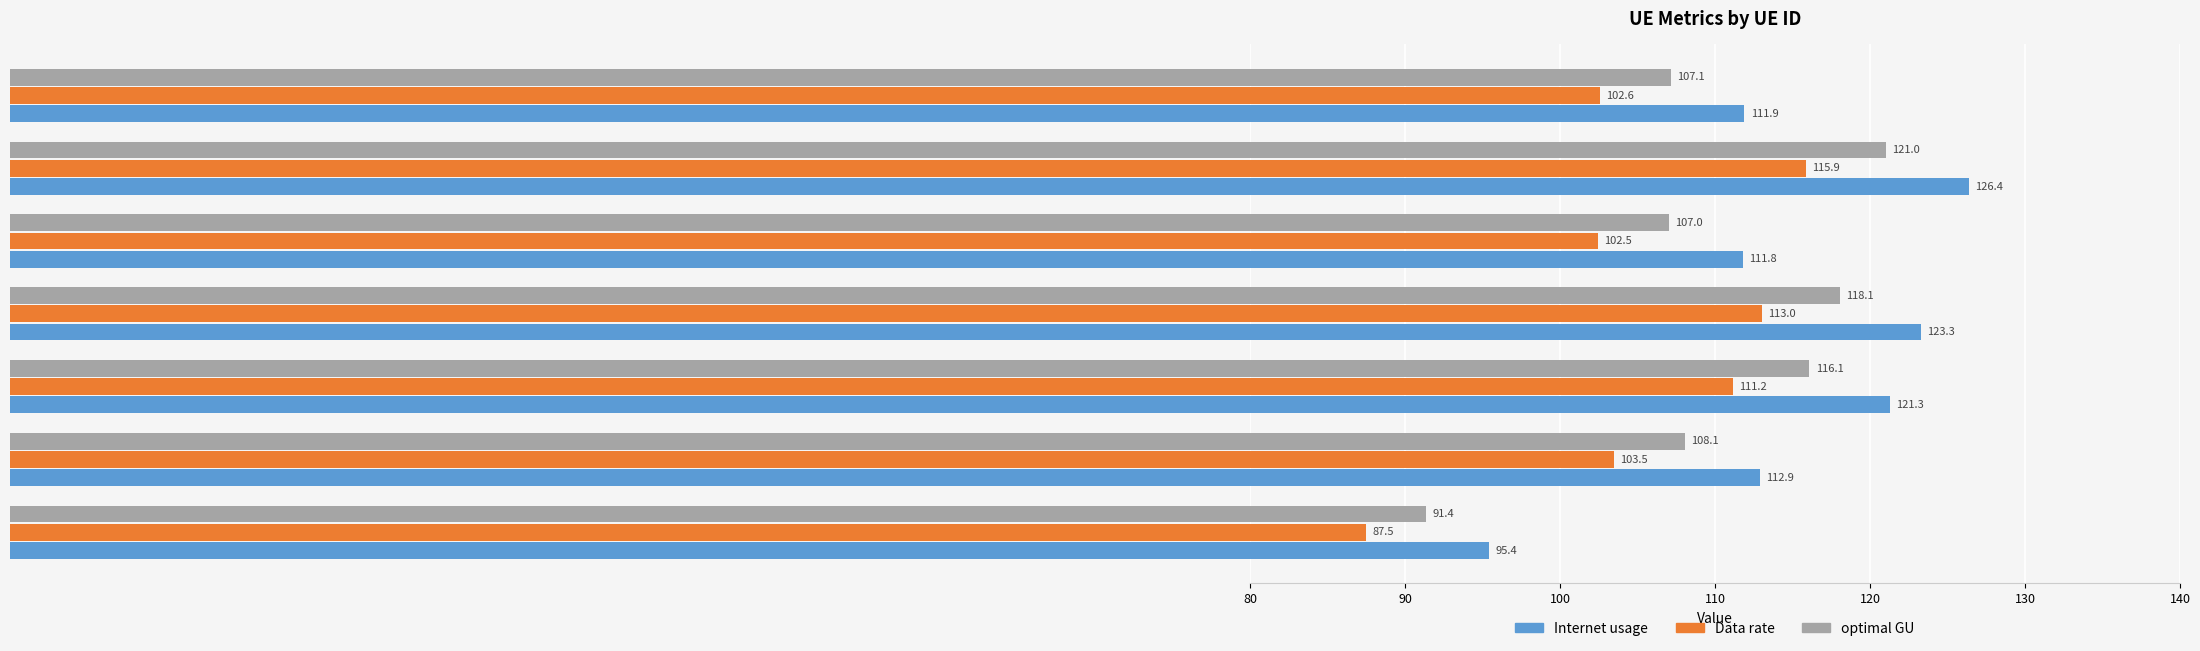

At which category is the sum across all series the highest?

790477